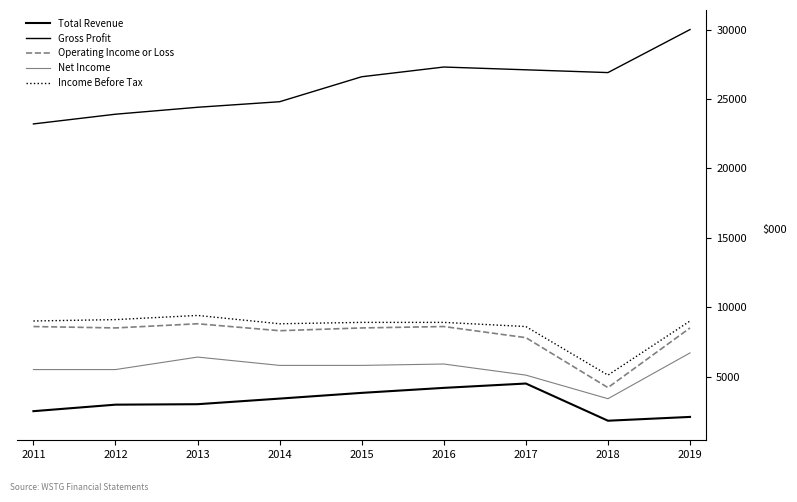

What is the total value across all series at 2011?

48802